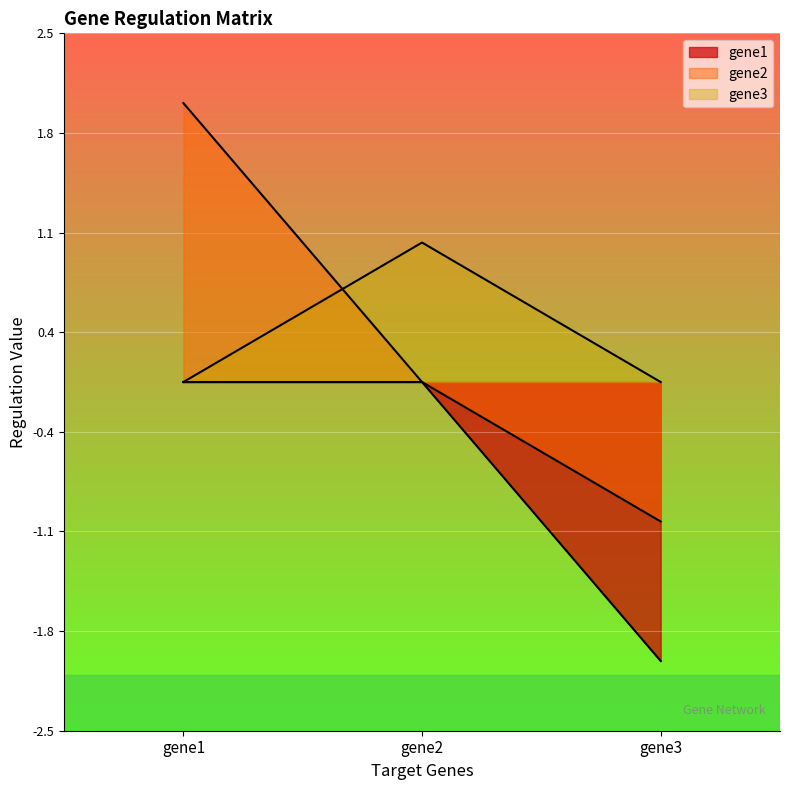

What is the sum of all gene2 values?

1